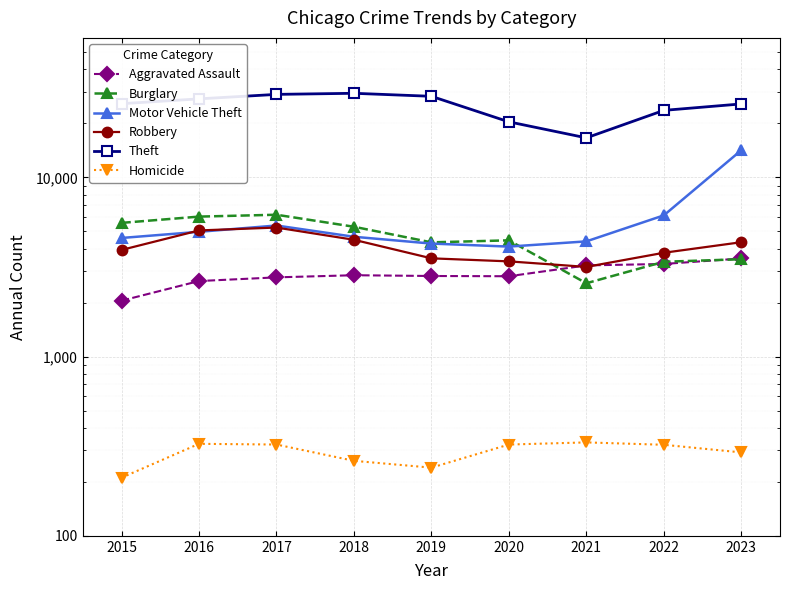

What is the difference between the maximum and minimum values in the Homicide series?

121